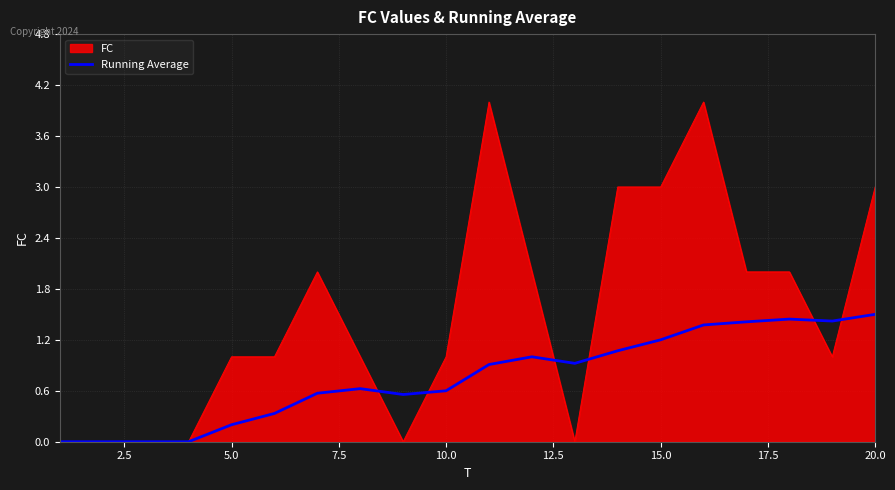

List the series in order of their overall mean, highest first.

FC, Running Average